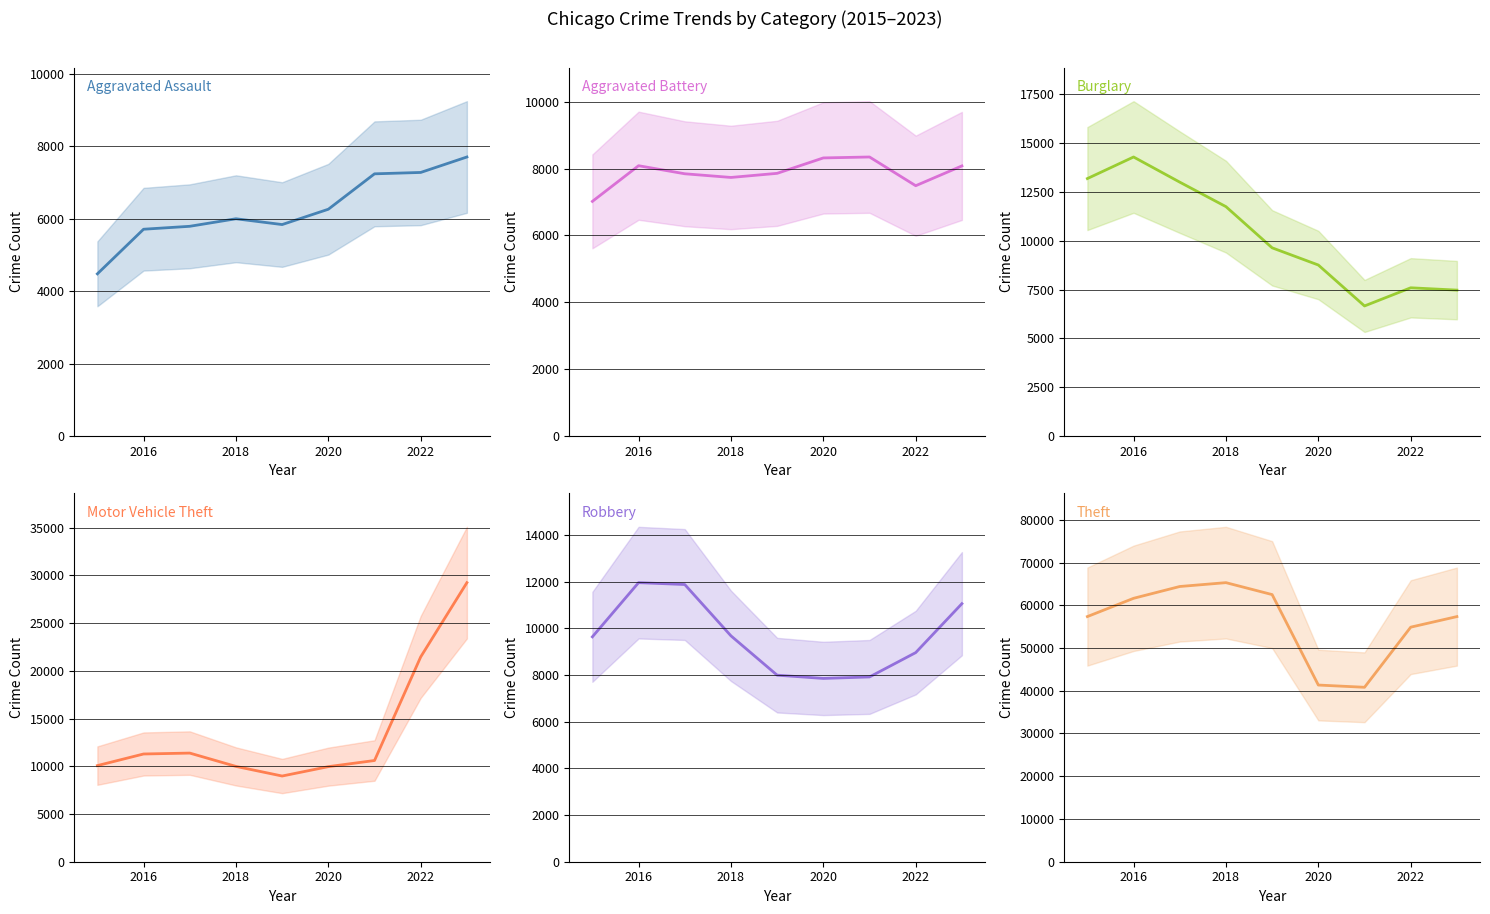

What is the sum of the Burglary values at 2018 and 2022?

19339